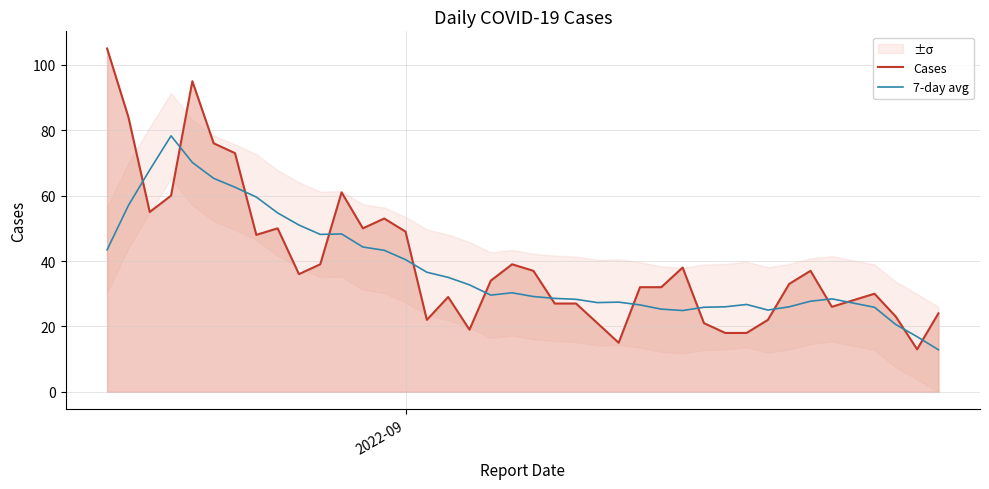

What is the maximum value for Cases?

105.0